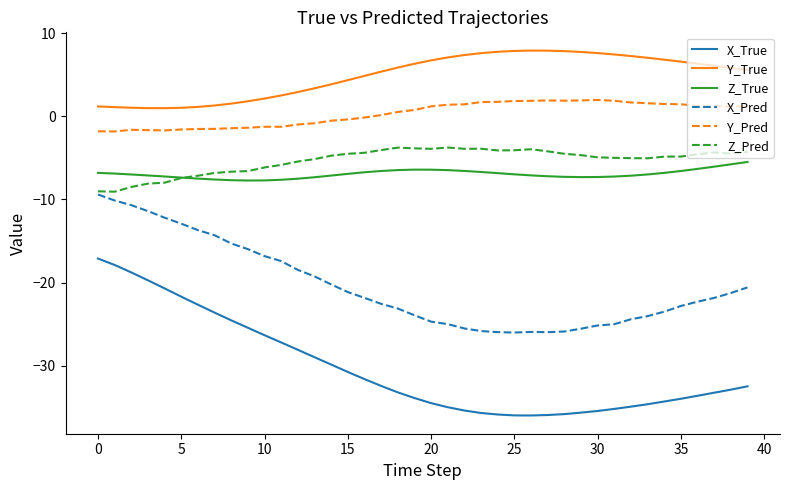

True or false: Z_True and X_Pred cross at least once.

False